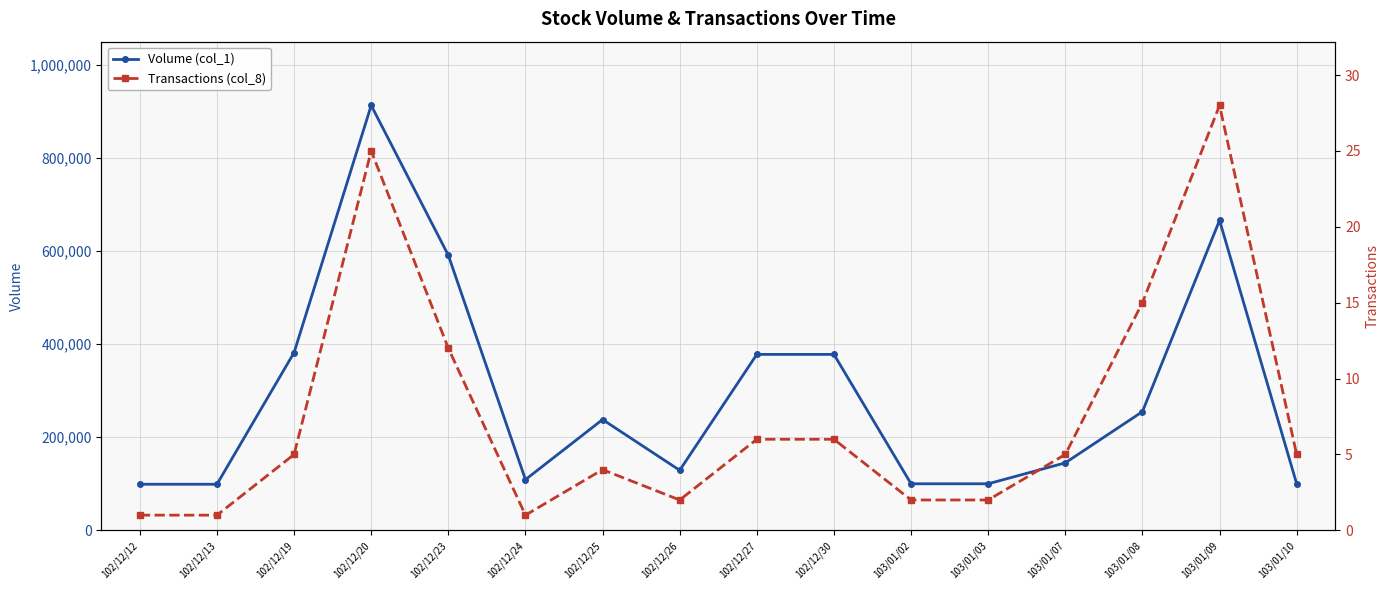

What is the minimum value shown in the chart?

1